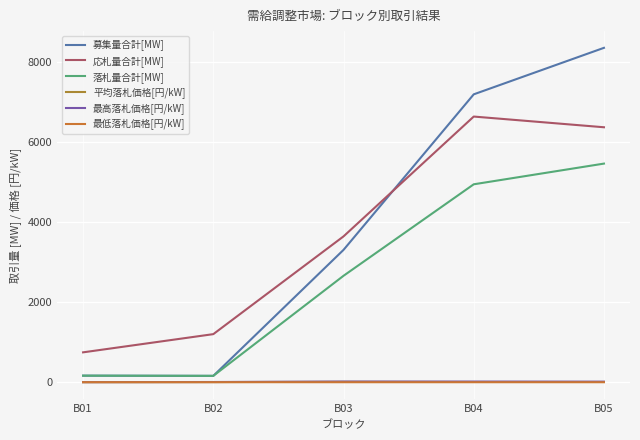

What is the difference between the 応札量合計[MW] values at B04 and B05?

267.2